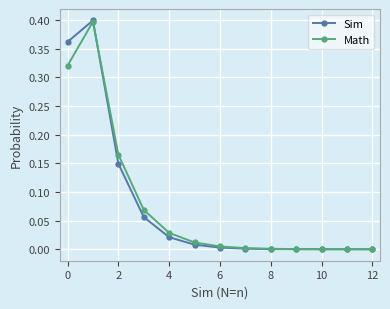

True or false: Math has more than 0 interior local peaks.

True